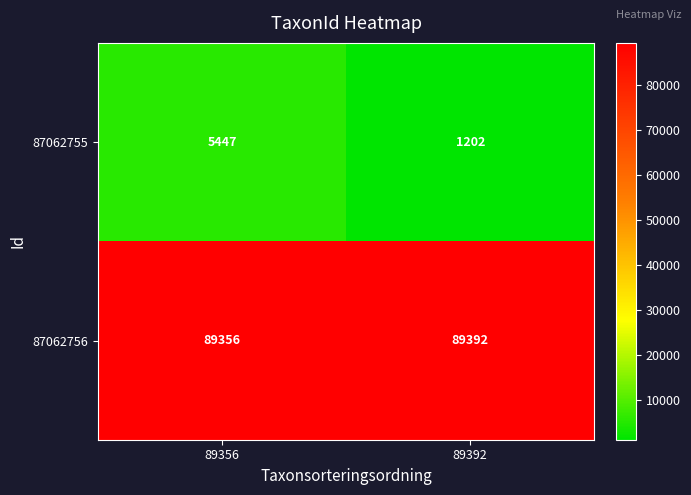

At which label is 87062755 closest to 3324?

89392